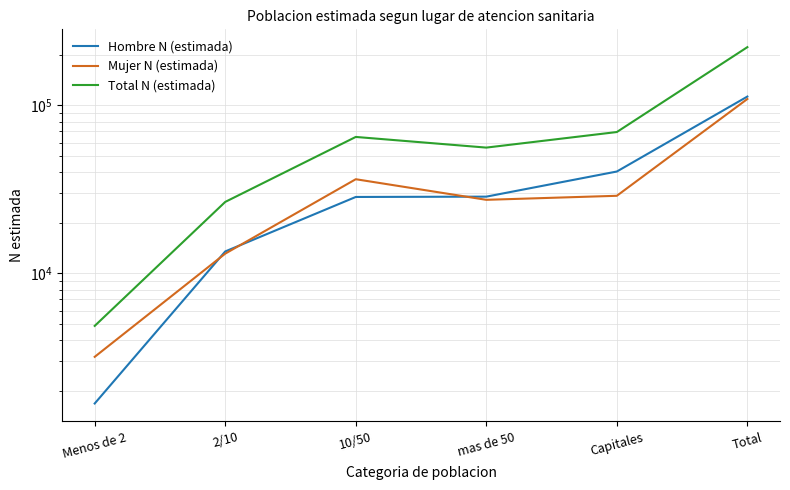

At which category does Mujer N (estimada) reach its first local valley?

mas de 50